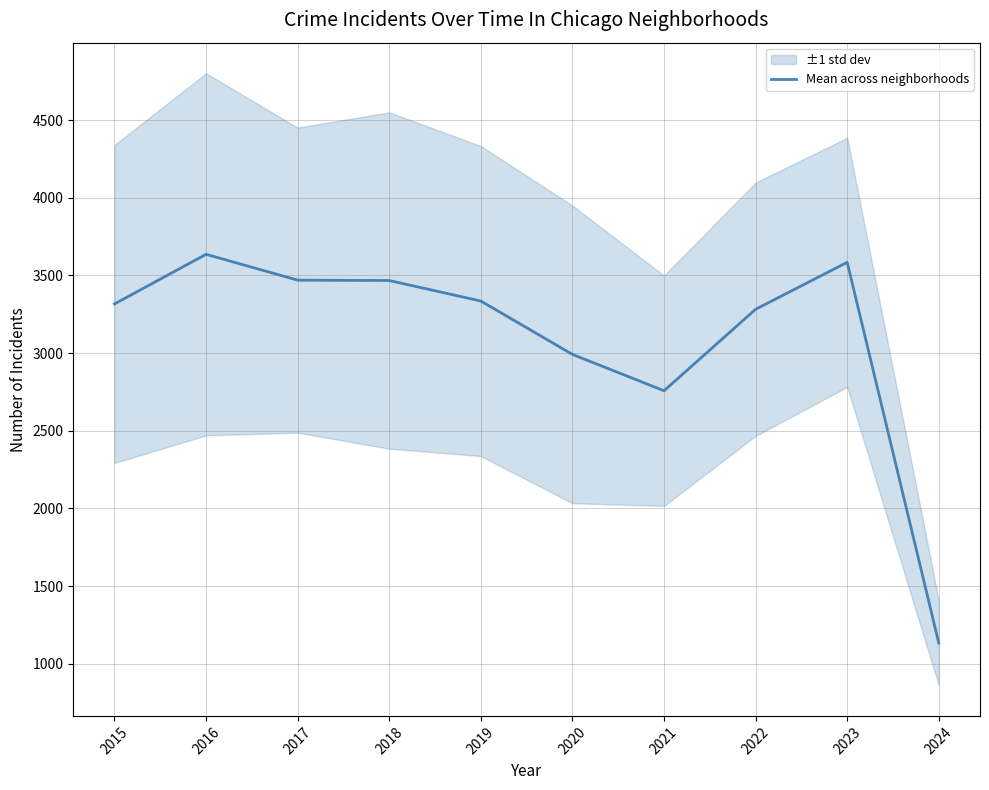

What is the change in value from 2021 to 2024?

-1624.0